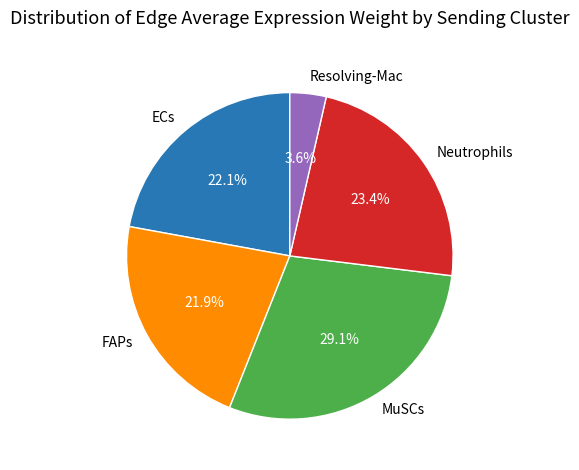

Combined, do ECs and Neutrophils account for over 50%?

No